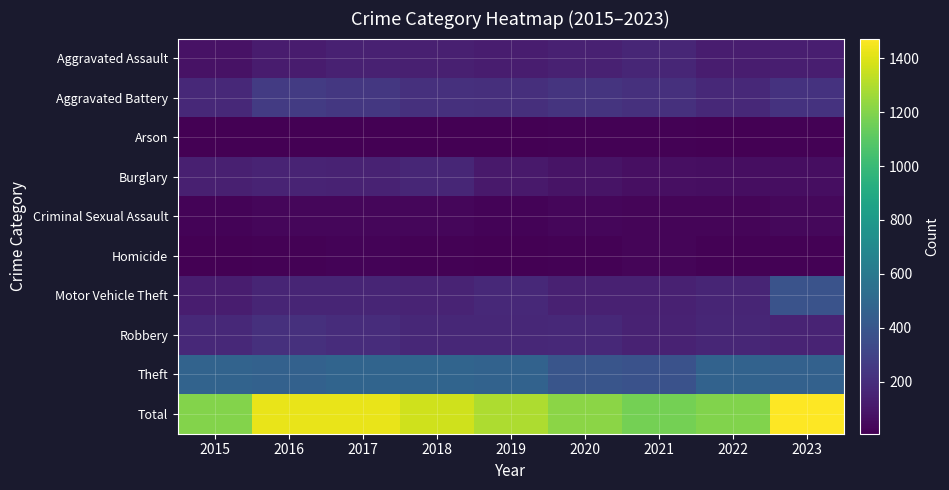

At 2023, list the series in order from largest to smallest.

Total, Theft, Motor Vehicle Theft, Aggravated Battery, Robbery, Aggravated Assault, Burglary, Criminal Sexual Assault, Homicide, Arson